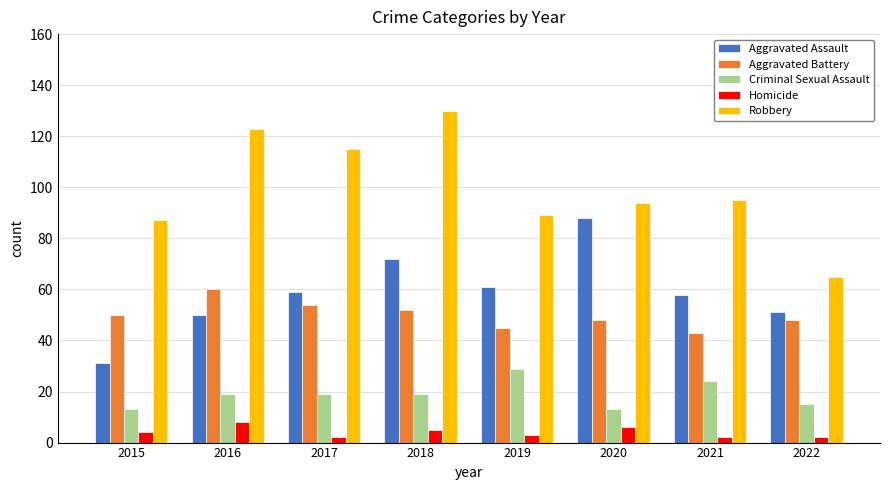

Reading left to right, list all the values displayed in this chart.

Aggravated Assault: 31	50	59	72	61	88	58	51
Aggravated Battery: 50	60	54	52	45	48	43	48
Criminal Sexual Assault: 13	19	19	19	29	13	24	15
Homicide: 4	8	2	5	3	6	2	2
Robbery: 87	123	115	130	89	94	95	65